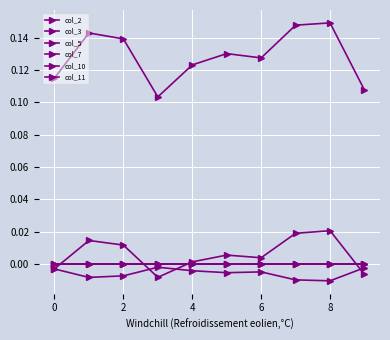

At which category does the chart reach its peak across all series?

8